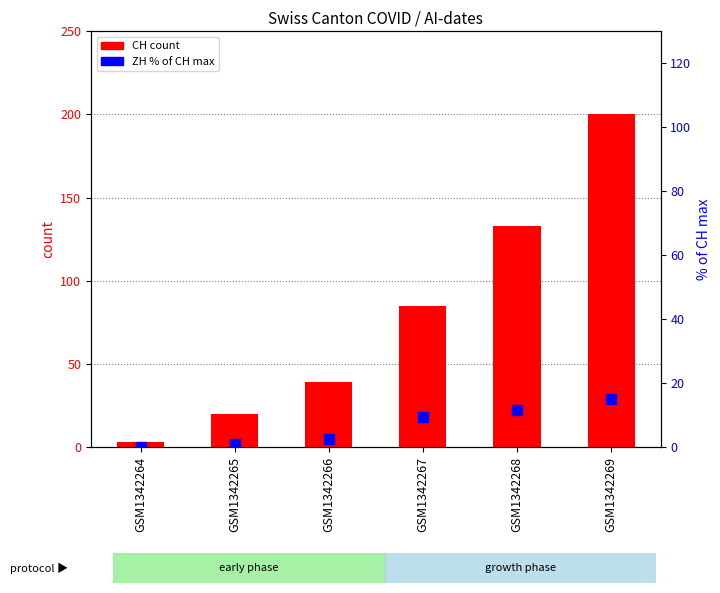

Which series has the widest spread of Y values?

CH